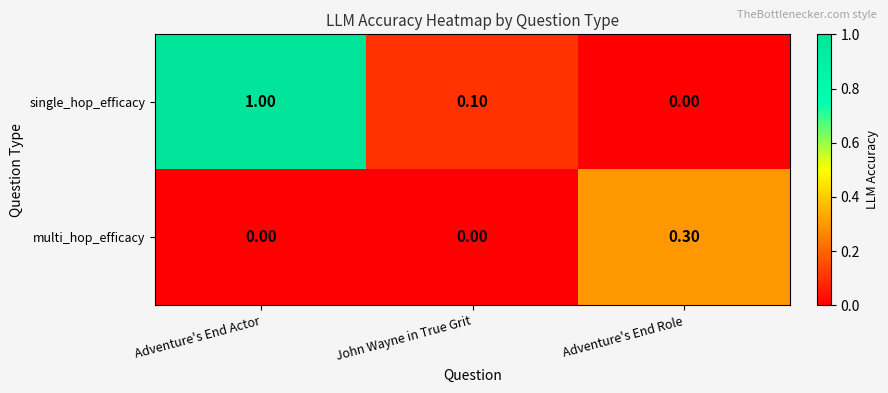

At which category does the chart reach its peak across all series?

Adventure's End Actor